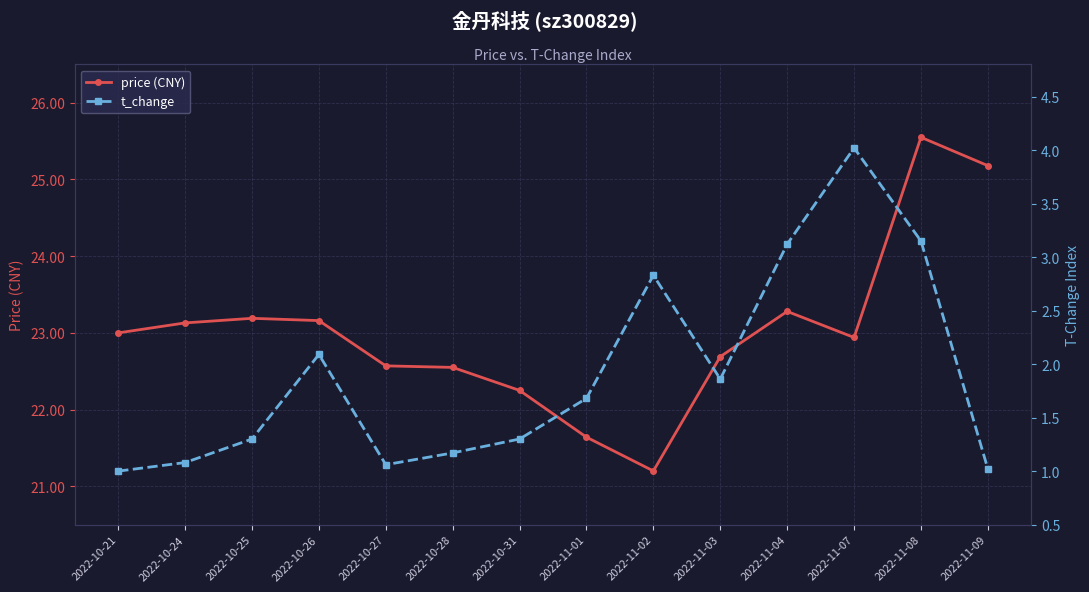

What is the label of the 2nd point from the left?

2022-10-24